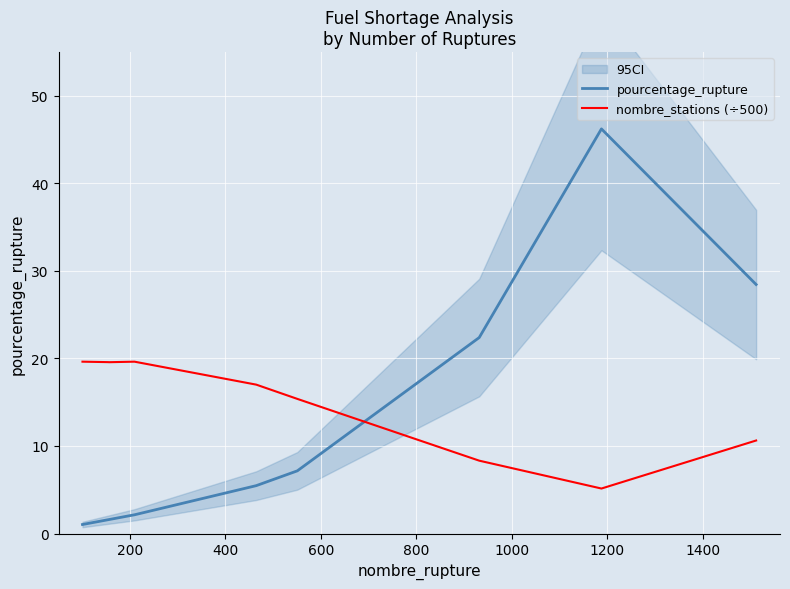

Which series has the widest spread of values?

pourcentage_rupture